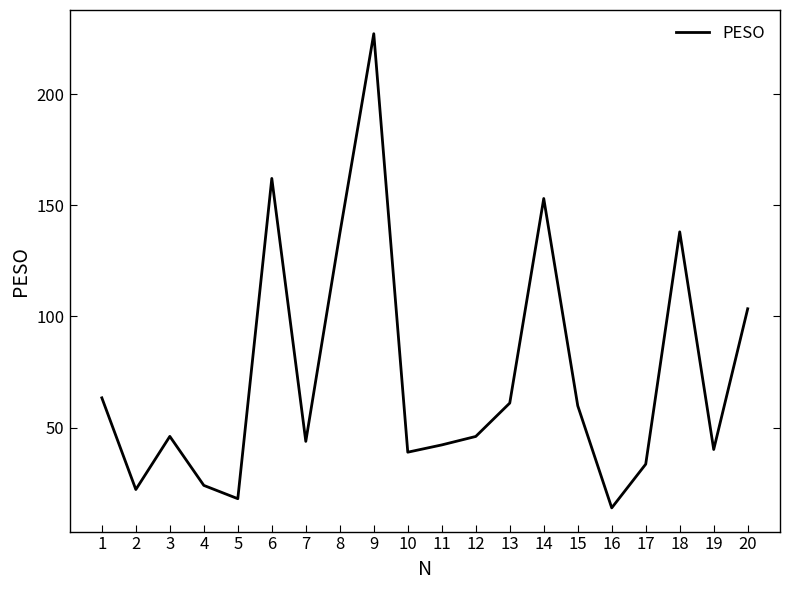

What is the difference between the values at 10 and 15?

20.9